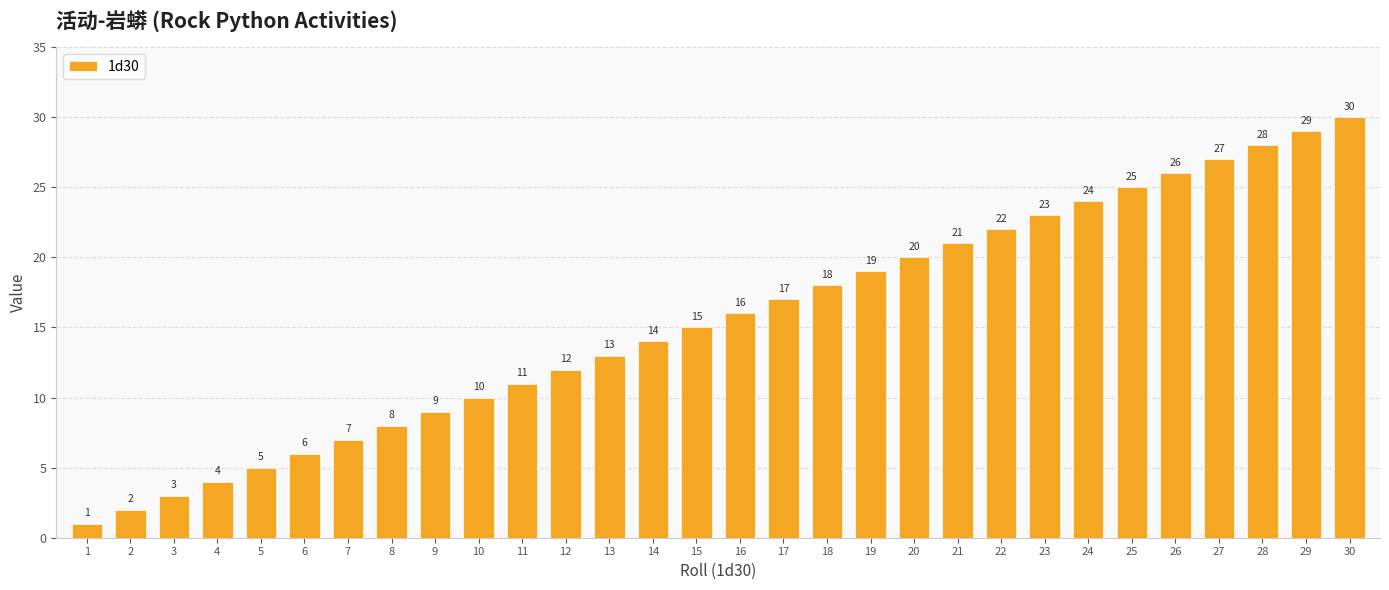

Between 4 and 28, which is larger?

28